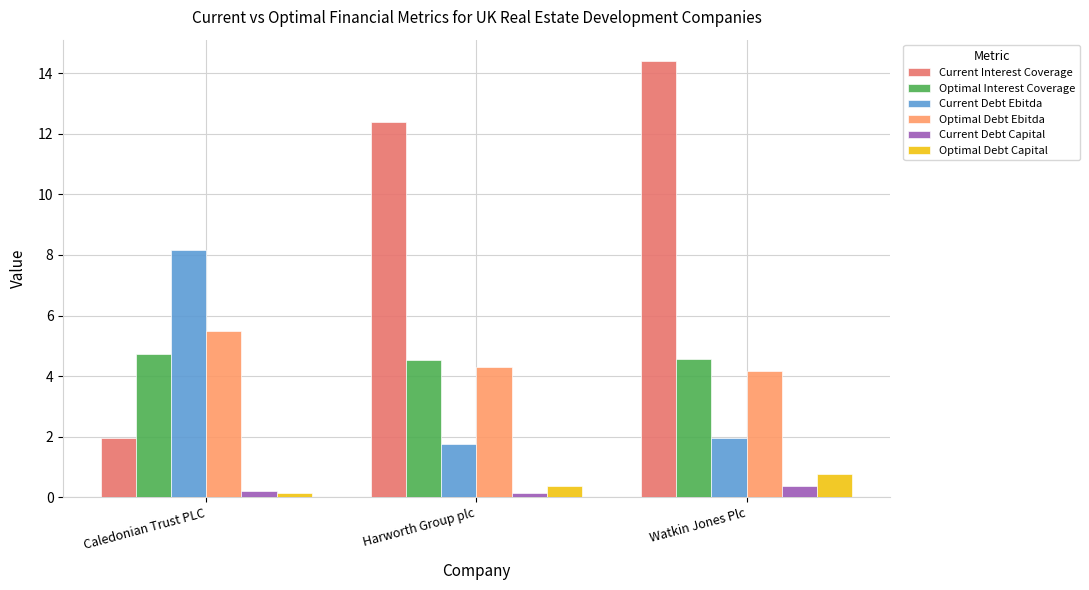

Does the chart contain any negative values?

No